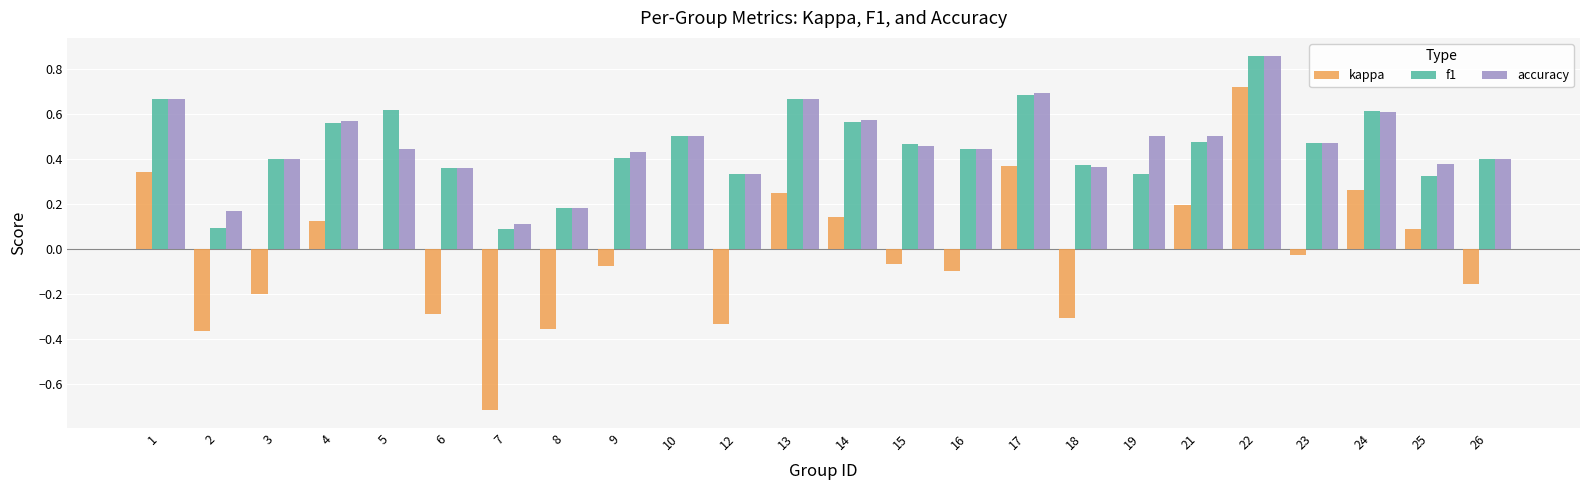

Count the accuracy values in the range 0 to 1.

24